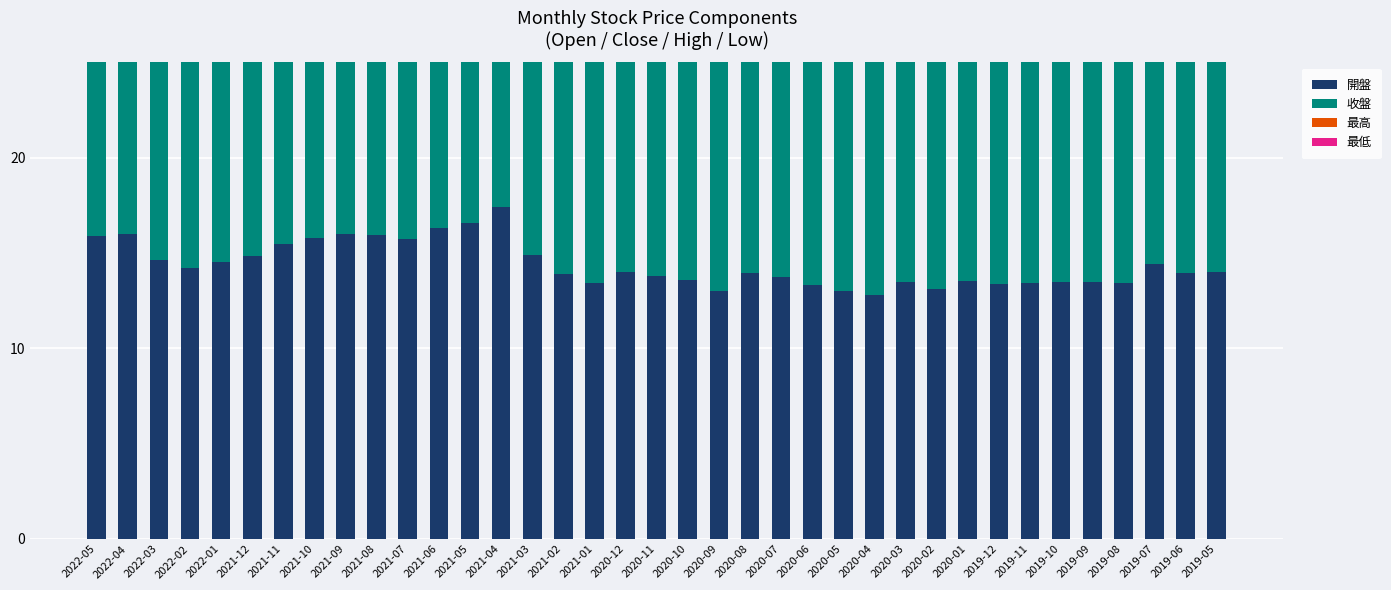

What is the average value of the 最低 series?

13.8